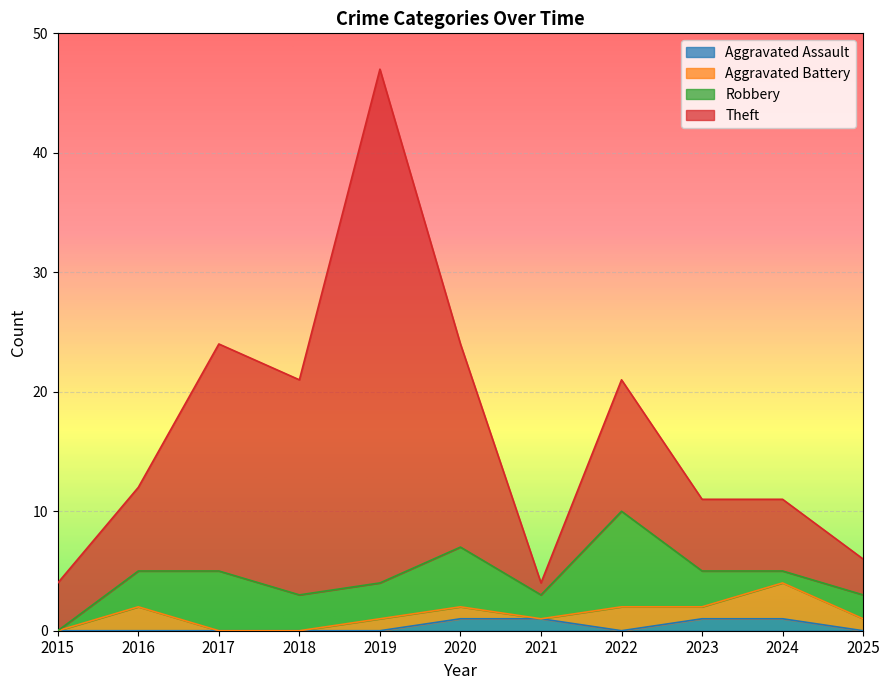

Does the chart display data point markers on the line(s)?

No